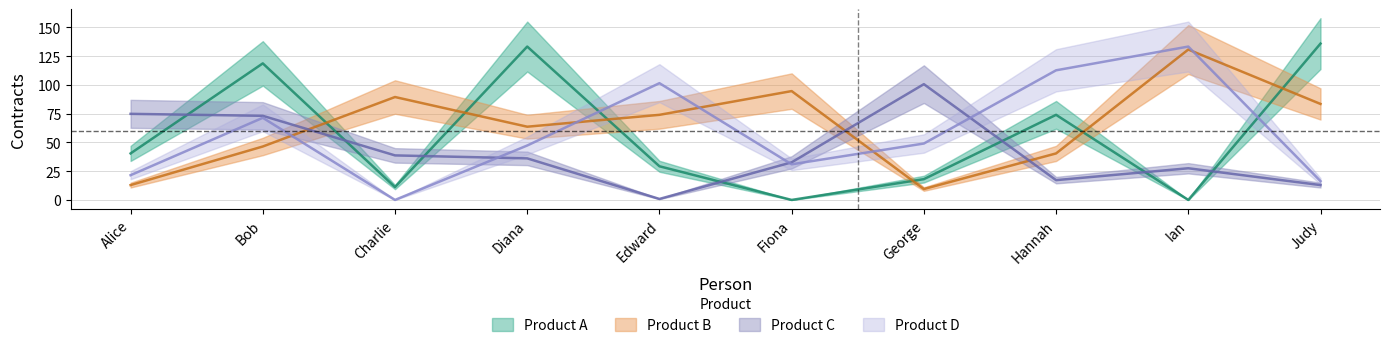

What position from the left is George?

7